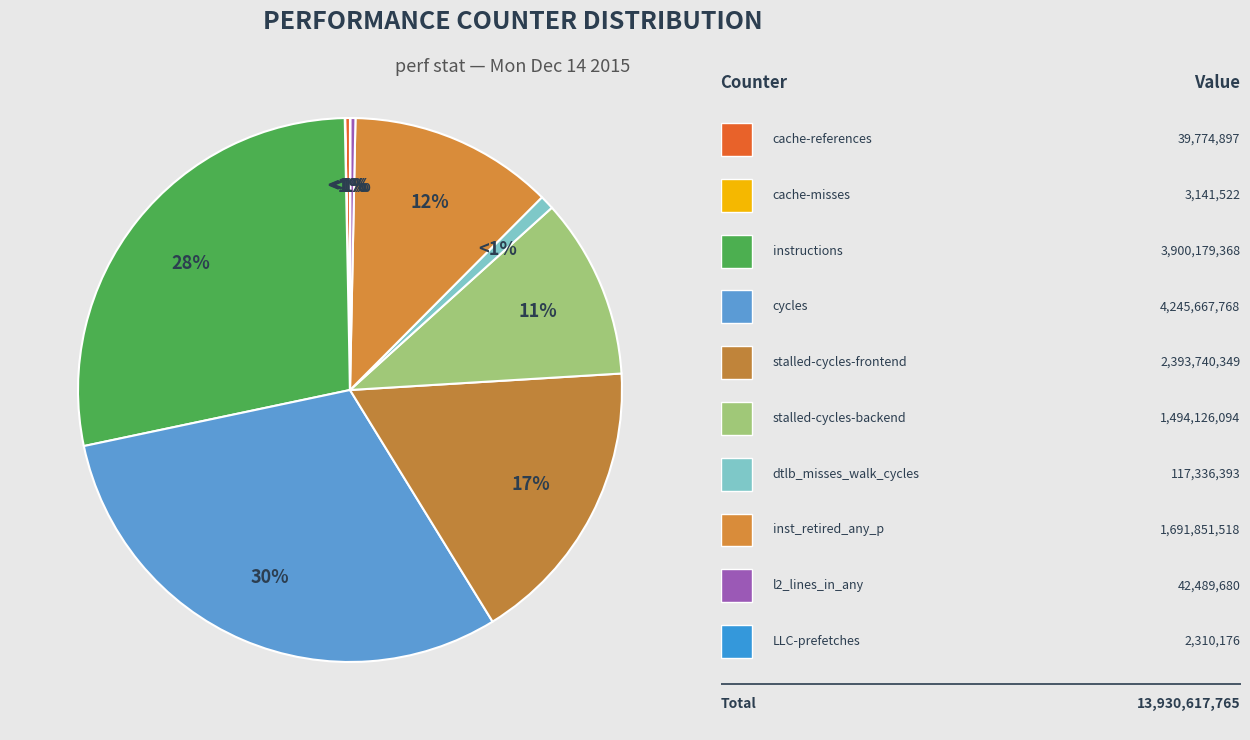

Is it true that cache-misses is 0% of the pie?

True